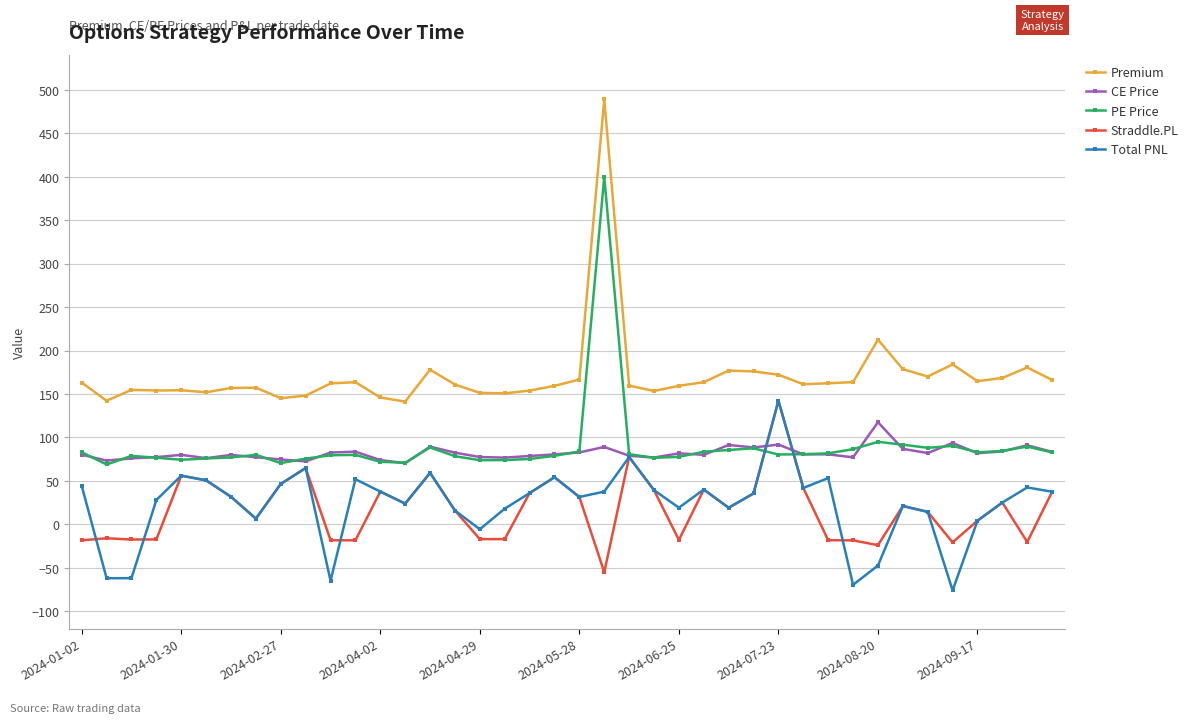

What is the value of the CE Price point at the 15th from the left?

89.5